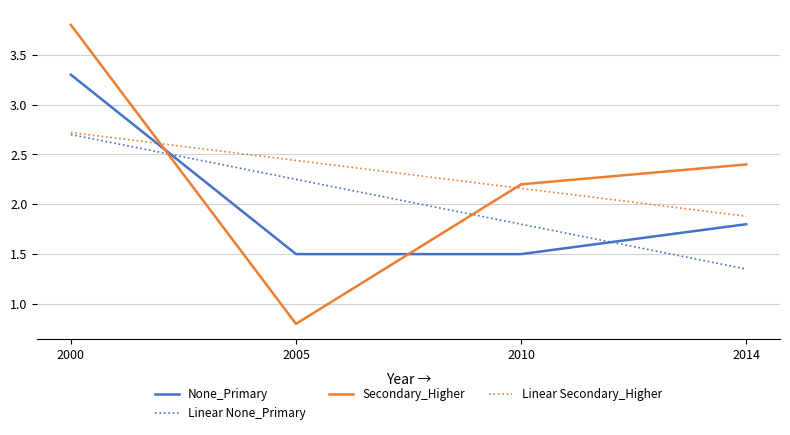

List the labels in order of Linear Secondary_Higher value, smallest first.

2014, 2010, 2005, 2000